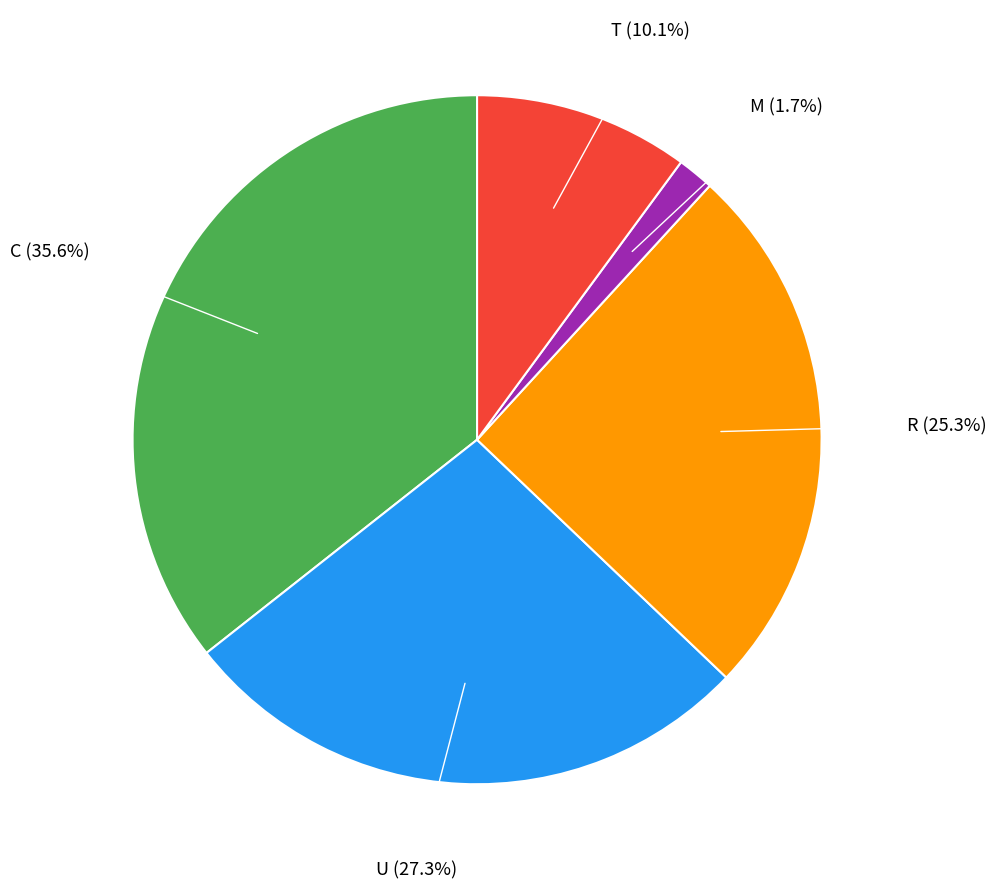

How many segments does this pie chart have?

5